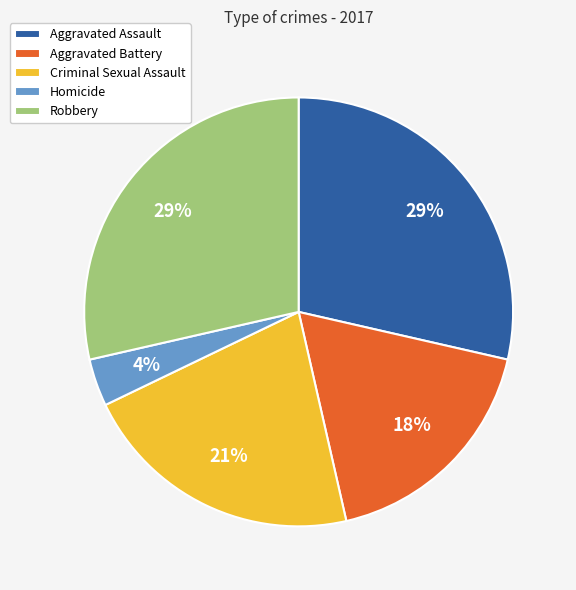

How many slices are in this pie chart?

5